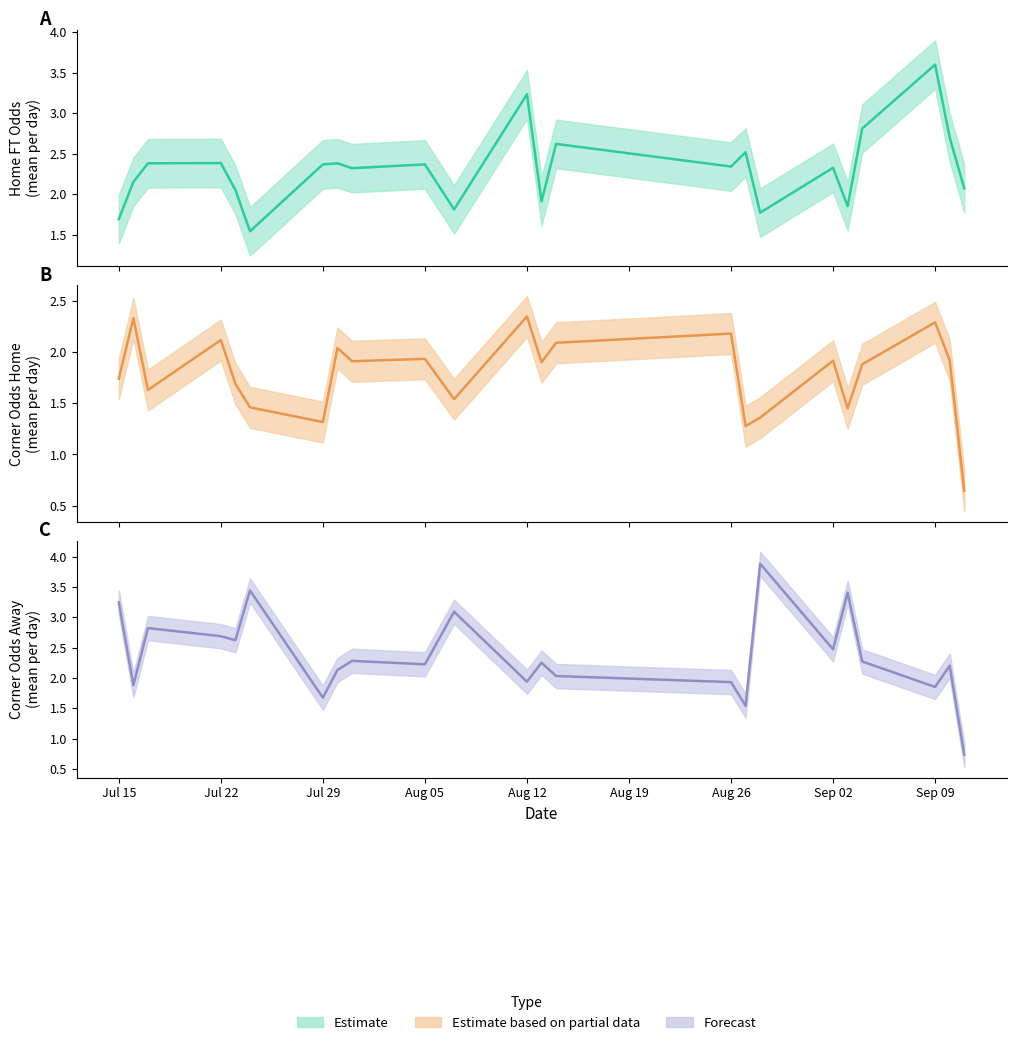

What is the label of the 27th point from the right?

13